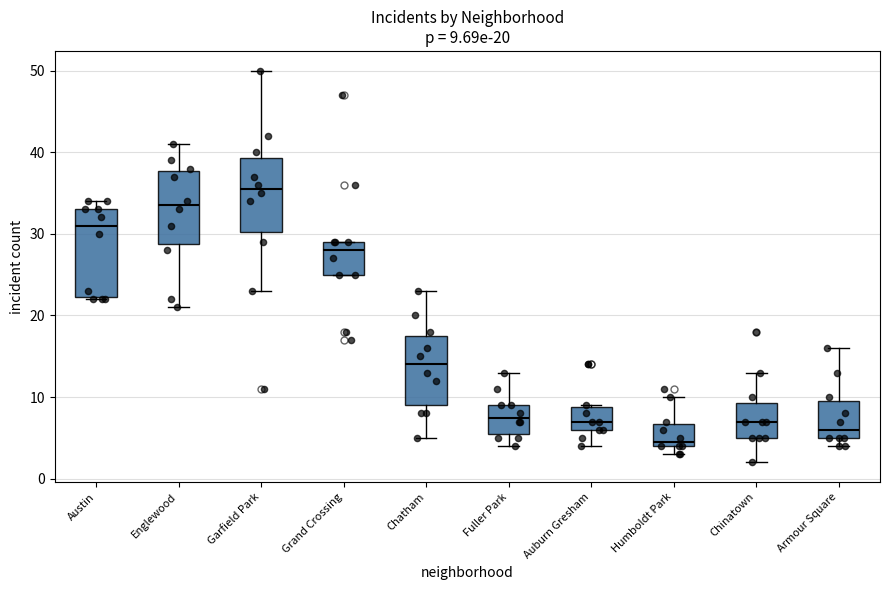

Which box is the tallest, from its lower edge to its upper edge?

Austin